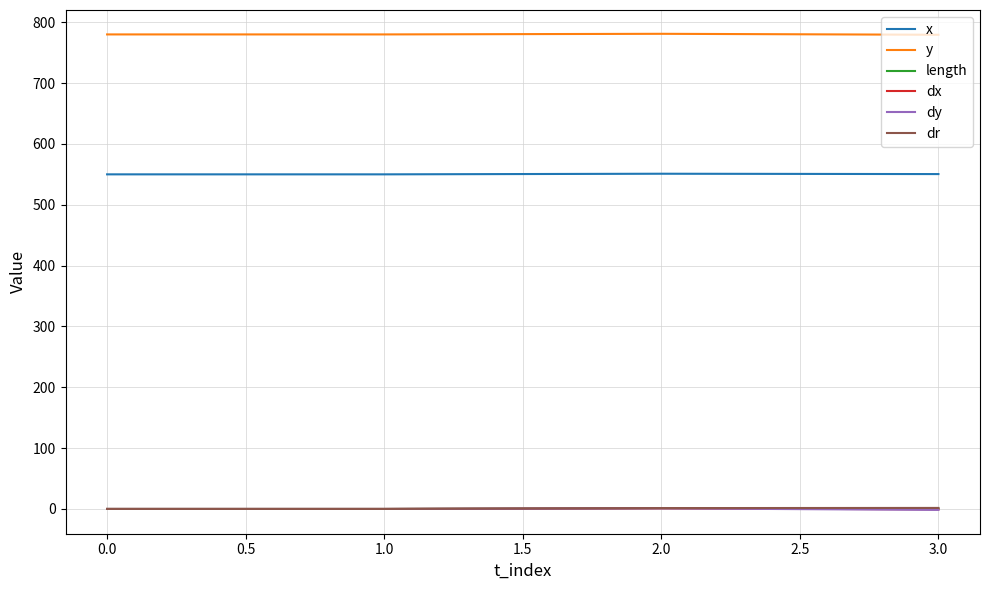

What is the sum of all dx values?

0.4